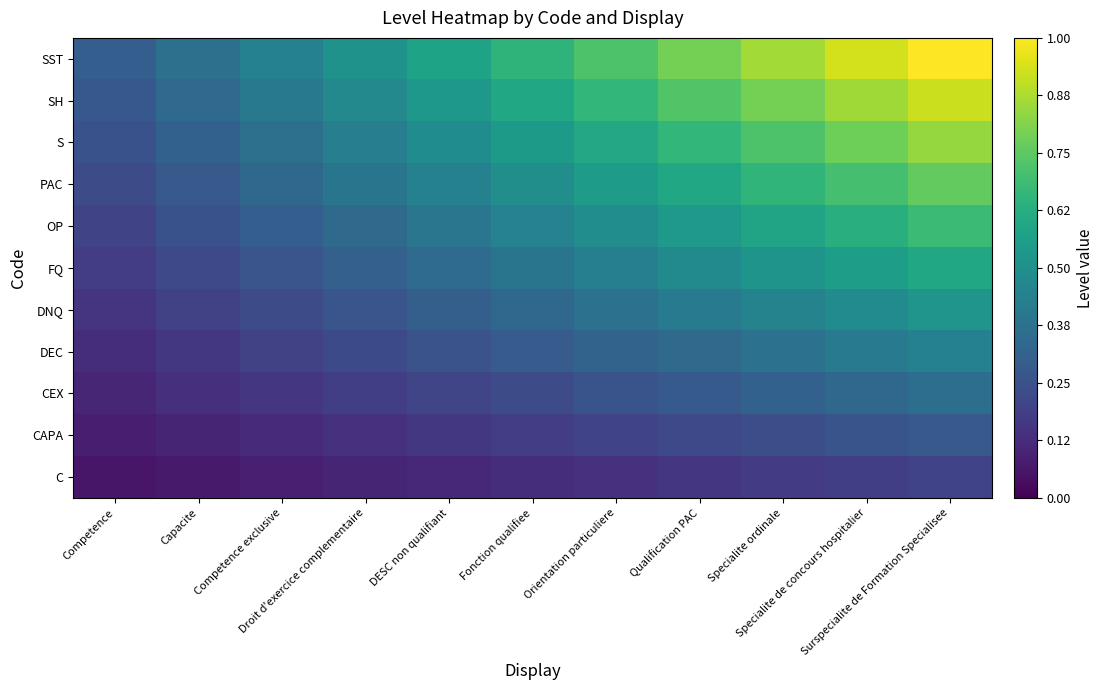

Reading left to right, extract all data points from this chart.

C: Competence=0.1	Capacite=0.1	Competence exclusive=0.1	Droit d'exercice complementaire=0.1	DESC non qualifiant=0.1	Fonction qualifiee=0.1	Orientation particuliere=0.1	Qualification PAC=0.2	Specialite ordinale=0.2	Specialite de concours hospitalier=0.2	Surspecialite de Formation Specialisee=0.2
CAPA: Competence=0.1	Capacite=0.1	Competence exclusive=0.1	Droit d'exercice complementaire=0.1	DESC non qualifiant=0.2	Fonction qualifiee=0.2	Orientation particuliere=0.2	Qualification PAC=0.2	Specialite ordinale=0.2	Specialite de concours hospitalier=0.3	Surspecialite de Formation Specialisee=0.3
CEX: Competence=0.1	Capacite=0.1	Competence exclusive=0.2	Droit d'exercice complementaire=0.2	DESC non qualifiant=0.2	Fonction qualifiee=0.2	Orientation particuliere=0.3	Qualification PAC=0.3	Specialite ordinale=0.3	Specialite de concours hospitalier=0.3	Surspecialite de Formation Specialisee=0.4
DEC: Competence=0.1	Capacite=0.2	Competence exclusive=0.2	Droit d'exercice complementaire=0.2	DESC non qualifiant=0.3	Fonction qualifiee=0.3	Orientation particuliere=0.3	Qualification PAC=0.3	Specialite ordinale=0.4	Specialite de concours hospitalier=0.4	Surspecialite de Formation Specialisee=0.4
DNQ: Competence=0.2	Capacite=0.2	Competence exclusive=0.2	Droit d'exercice complementaire=0.3	DESC non qualifiant=0.3	Fonction qualifiee=0.3	Orientation particuliere=0.4	Qualification PAC=0.4	Specialite ordinale=0.4	Specialite de concours hospitalier=0.5	Surspecialite de Formation Specialisee=0.5
FQ: Competence=0.2	Capacite=0.2	Competence exclusive=0.3	Droit d'exercice complementaire=0.3	DESC non qualifiant=0.3	Fonction qualifiee=0.4	Orientation particuliere=0.4	Qualification PAC=0.5	Specialite ordinale=0.5	Specialite de concours hospitalier=0.6	Surspecialite de Formation Specialisee=0.6
OP: Competence=0.2	Capacite=0.3	Competence exclusive=0.3	Droit d'exercice complementaire=0.3	DESC non qualifiant=0.4	Fonction qualifiee=0.4	Orientation particuliere=0.5	Qualification PAC=0.5	Specialite ordinale=0.6	Specialite de concours hospitalier=0.6	Surspecialite de Formation Specialisee=0.7
PAC: Competence=0.2	Capacite=0.3	Competence exclusive=0.3	Droit d'exercice complementaire=0.4	DESC non qualifiant=0.4	Fonction qualifiee=0.5	Orientation particuliere=0.5	Qualification PAC=0.6	Specialite ordinale=0.7	Specialite de concours hospitalier=0.7	Surspecialite de Formation Specialisee=0.8
S: Competence=0.3	Capacite=0.3	Competence exclusive=0.4	Droit d'exercice complementaire=0.4	DESC non qualifiant=0.5	Fonction qualifiee=0.5	Orientation particuliere=0.6	Qualification PAC=0.7	Specialite ordinale=0.7	Specialite de concours hospitalier=0.8	Surspecialite de Formation Specialisee=0.8
SH: Competence=0.3	Capacite=0.3	Competence exclusive=0.4	Droit d'exercice complementaire=0.5	DESC non qualifiant=0.5	Fonction qualifiee=0.6	Orientation particuliere=0.7	Qualification PAC=0.7	Specialite ordinale=0.8	Specialite de concours hospitalier=0.9	Surspecialite de Formation Specialisee=0.9
SST: Competence=0.3	Capacite=0.4	Competence exclusive=0.4	Droit d'exercice complementaire=0.5	DESC non qualifiant=0.6	Fonction qualifiee=0.6	Orientation particuliere=0.7	Qualification PAC=0.8	Specialite ordinale=0.9	Specialite de concours hospitalier=0.9	Surspecialite de Formation Specialisee=1.0